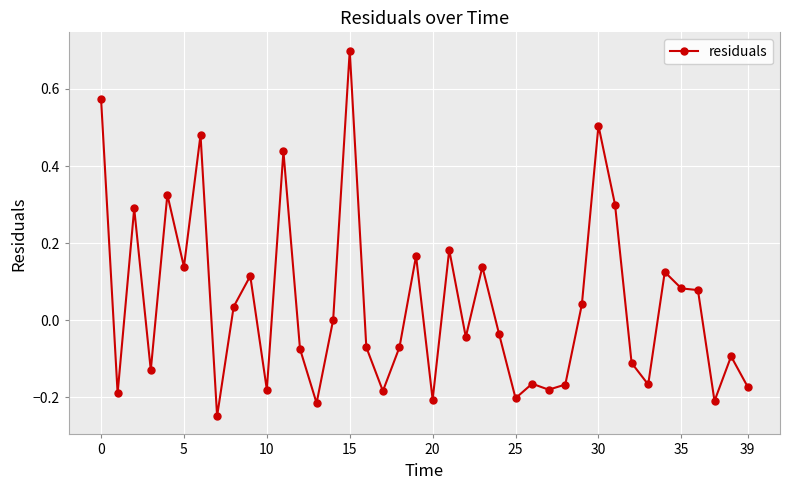

What is the maximum value shown in the chart?

0.7